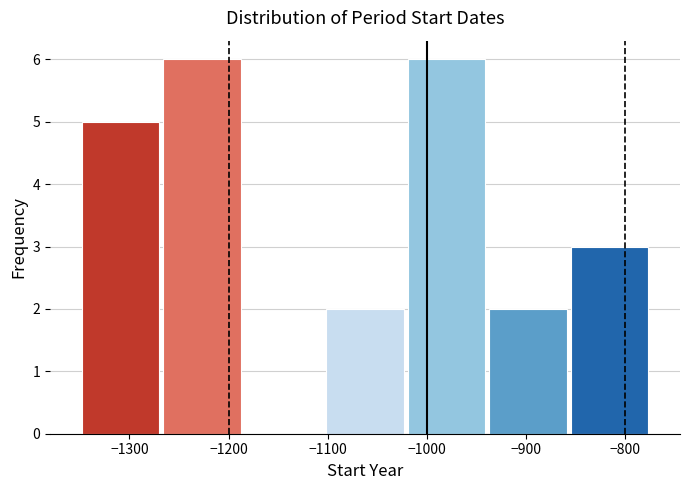

What is the height of the bar covering -1270 to -1190 on the x-axis? Neither the bar edges nor the heights are printed on the chart, so give them approximately, as read against the axes.

6